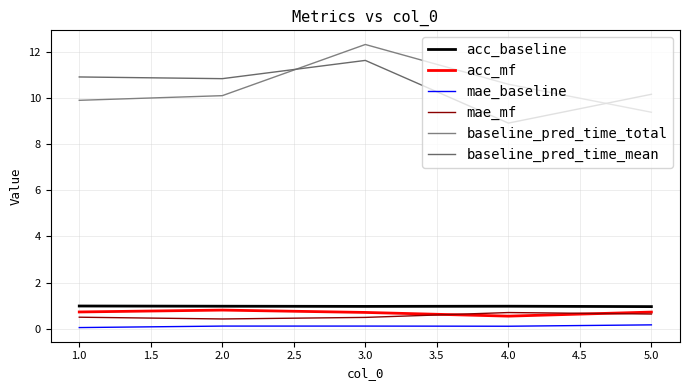

What is the spread (max minus min) of values at 2.0?

10.7